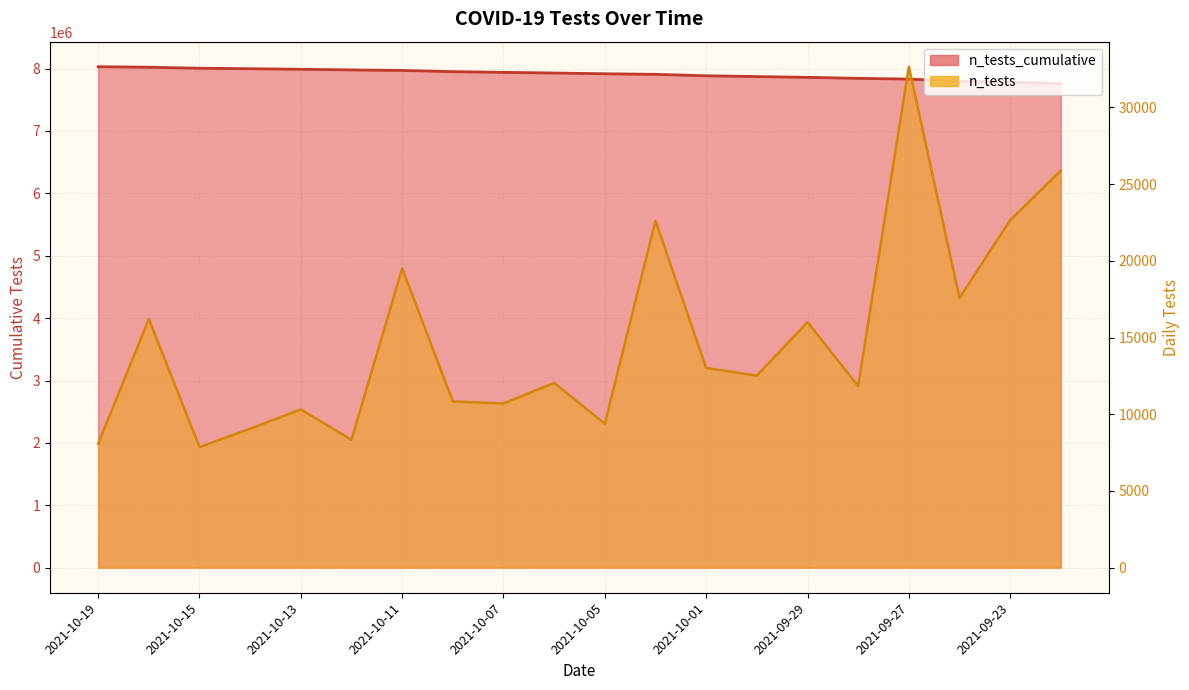

What position from the right is 2021-10-15?

18